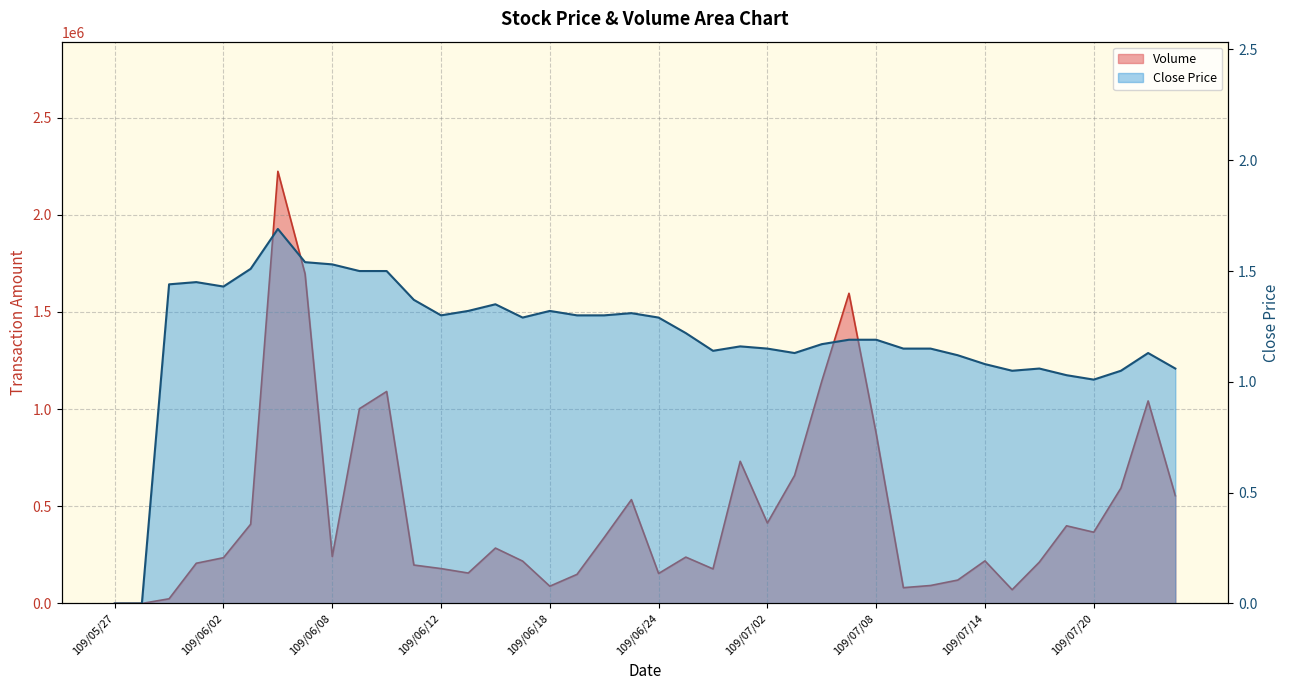

What is the label of the 23rd point from the left?

109/06/30